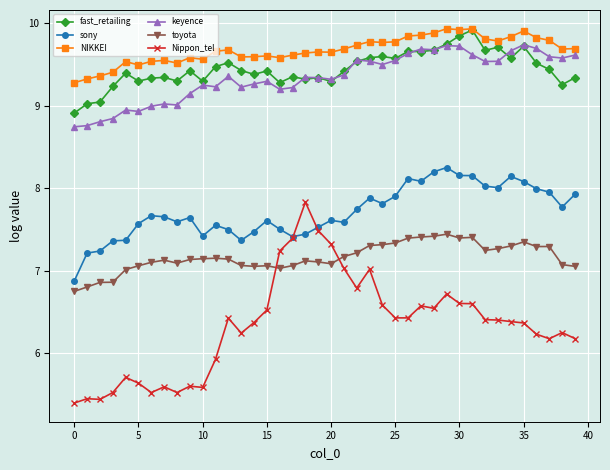

How many data points does each series have?

40